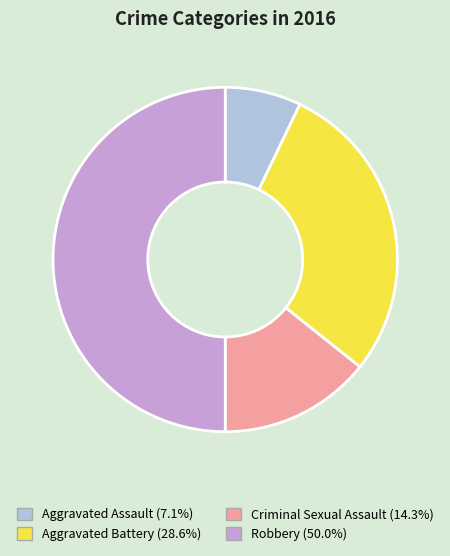

True or false: Robbery accounts for 40% of the total.

False